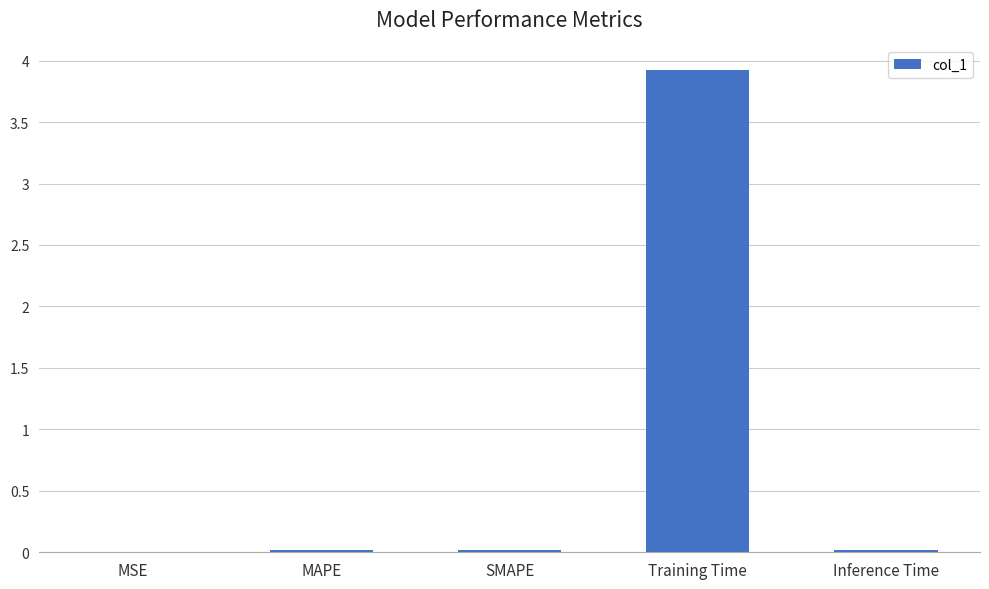

Between Training Time and MSE, which is larger?

Training Time